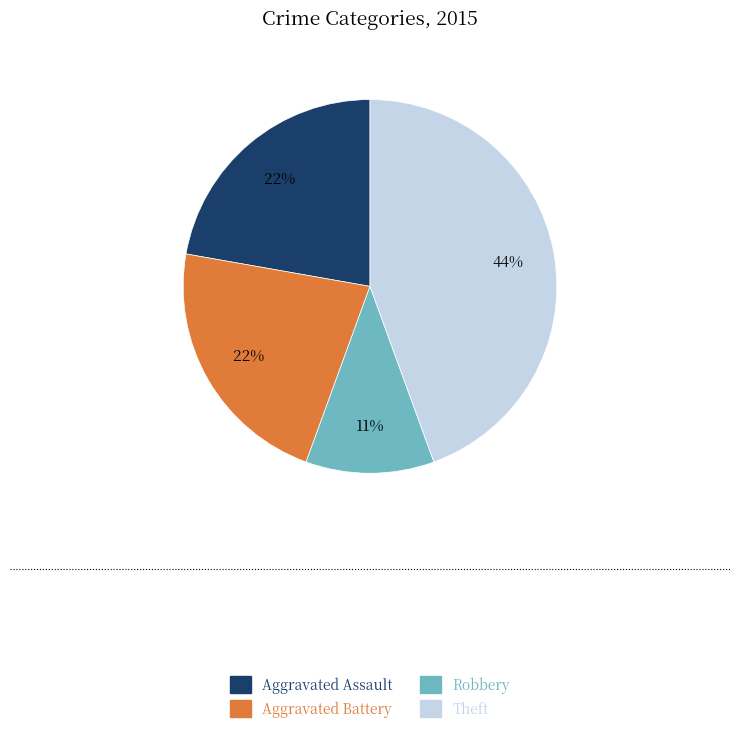

Does Robbery account for over 50% of the chart?

No